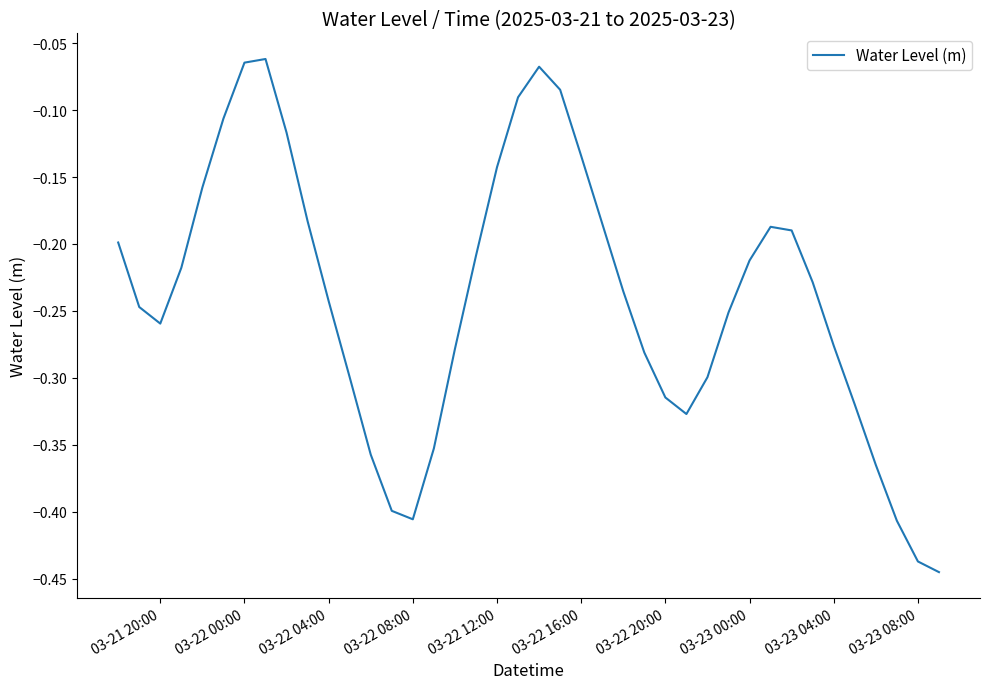

How many lines are shown in the chart?

1